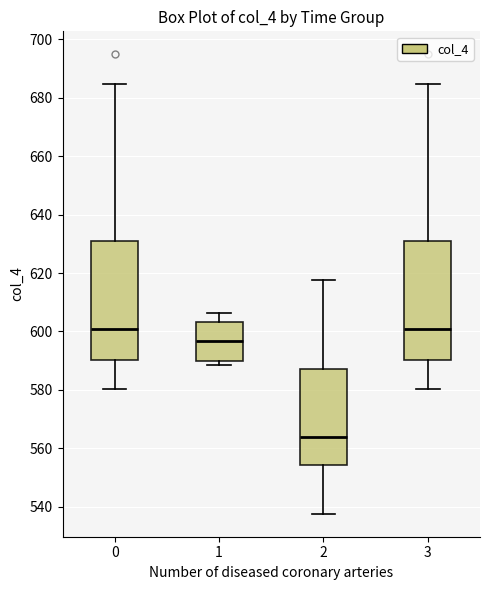

Reading left to right, transcribe this box plot: for each box, give where its median line is, the range the box spans, and where its two whiskers end, as read against the y-axis. The values are not printed on the chart, so give them approximately, as read against the axis.

0: median 600, box 590 to 630, whiskers 580 to 684
1: median 596, box 590 to 604, whiskers 588 to 606
2: median 564, box 554 to 588, whiskers 538 to 618
3: median 600, box 590 to 630, whiskers 580 to 684